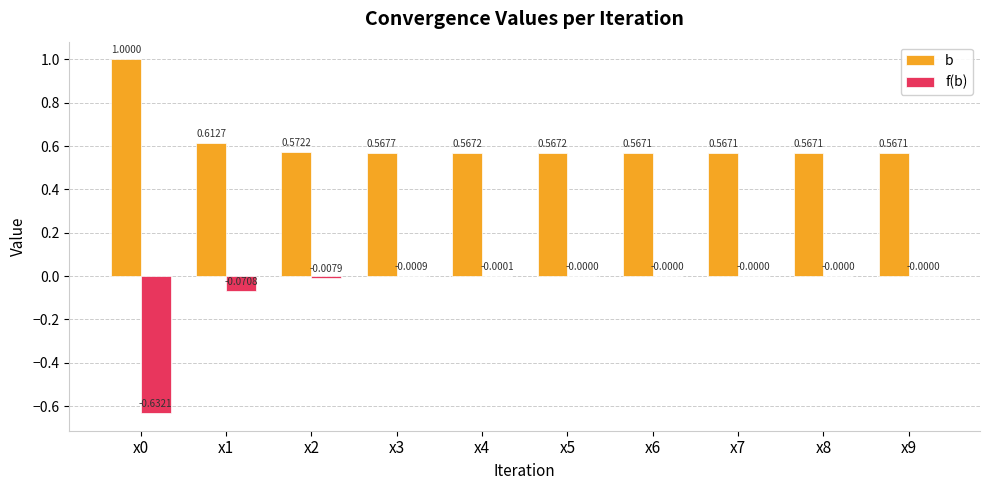

True or false: f(b) has a value of -0.0 at x8.

True